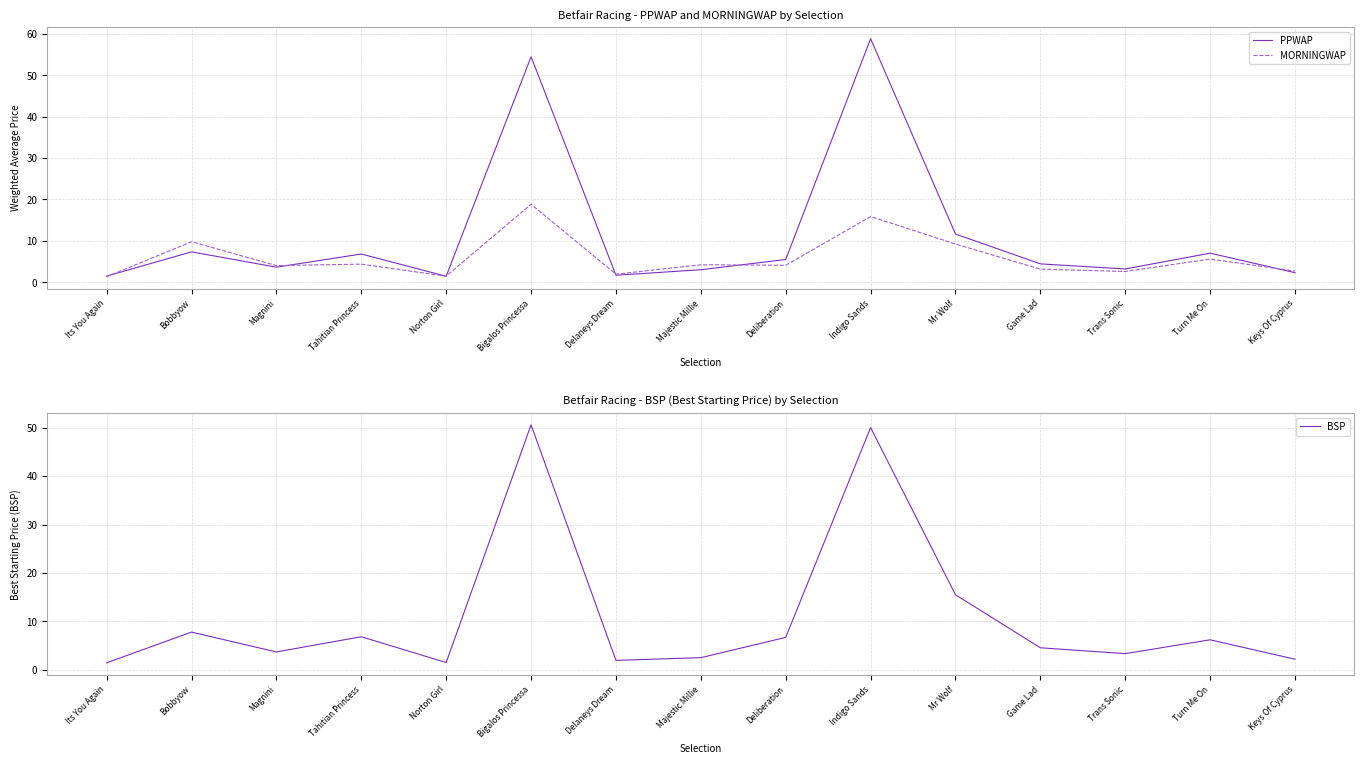

True or false: PPWAP has a value of 1.7 at Game Lad.

False